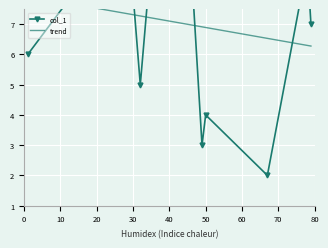

What is the difference between the maximum and second lowest values?

9.0